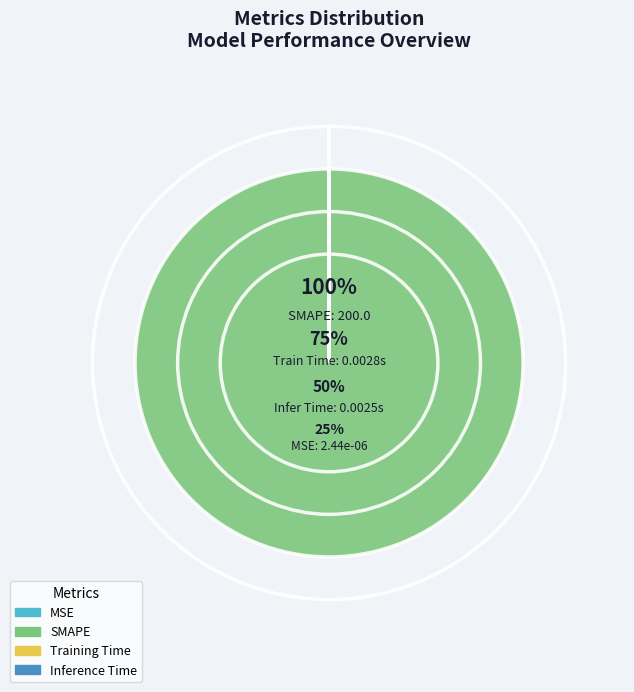

Is it true that SMAPE is 99% of the pie?

False